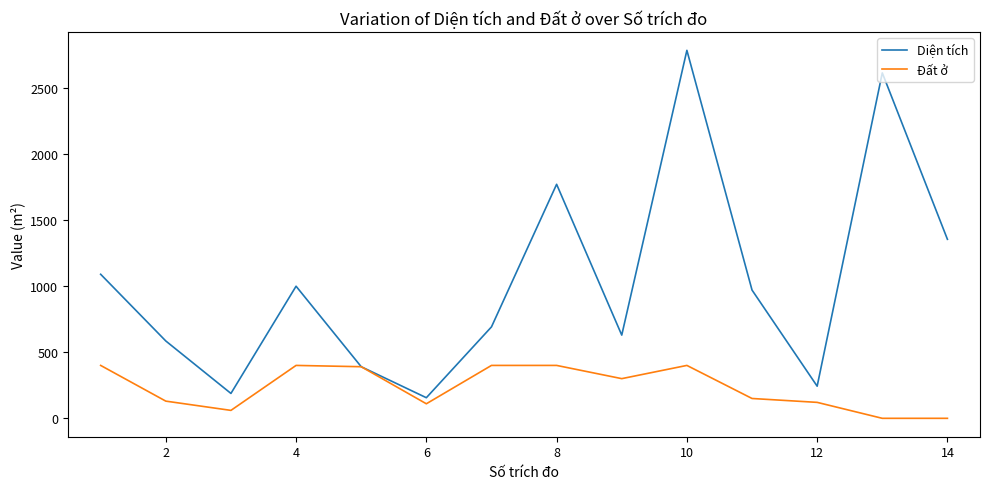

Which series has the largest range (max minus min)?

Diện tích